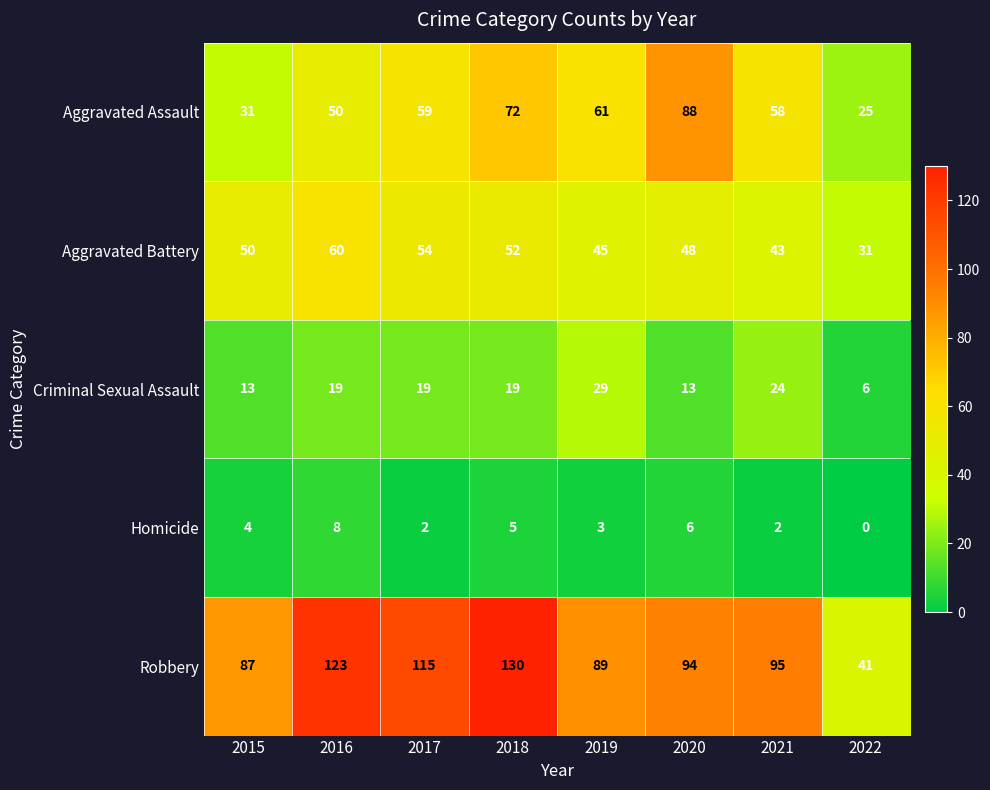

At 2016, list the series in order from largest to smallest.

Robbery, Aggravated Battery, Aggravated Assault, Criminal Sexual Assault, Homicide